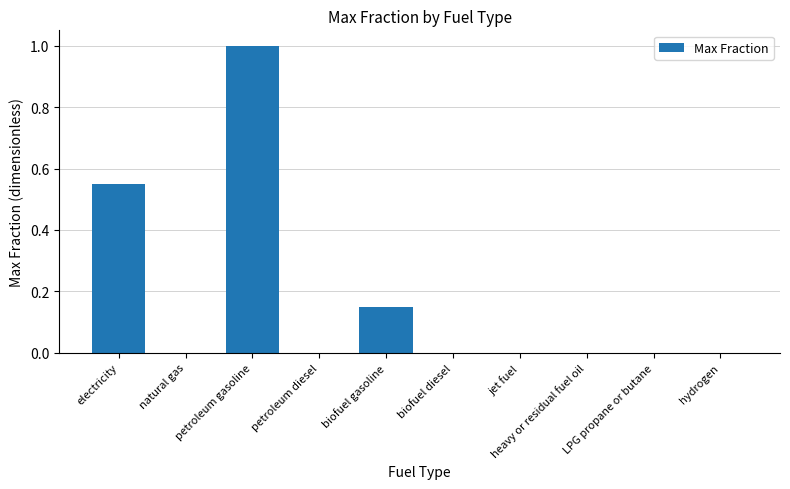

True or false: the data shows 0.5 at hydrogen.

False